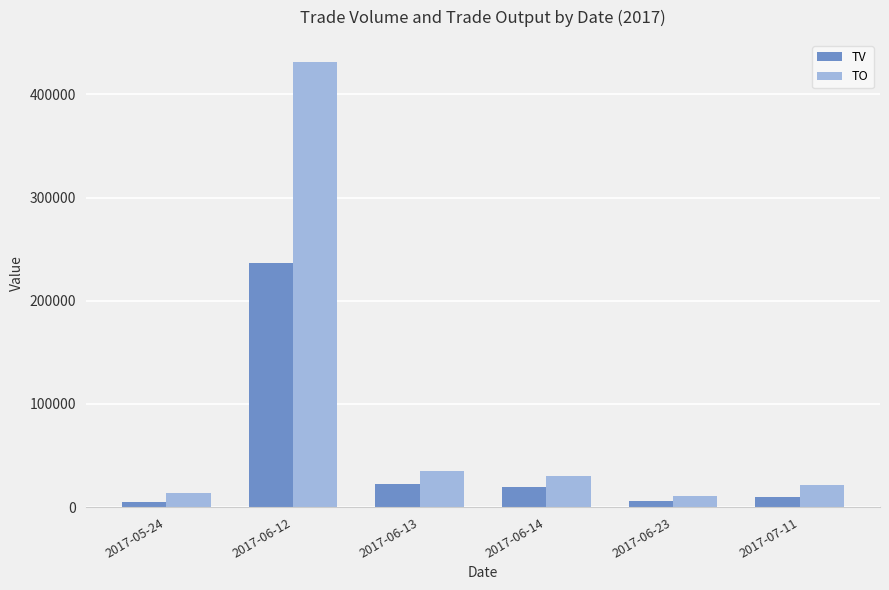

Count the number of categories in the chart.

6